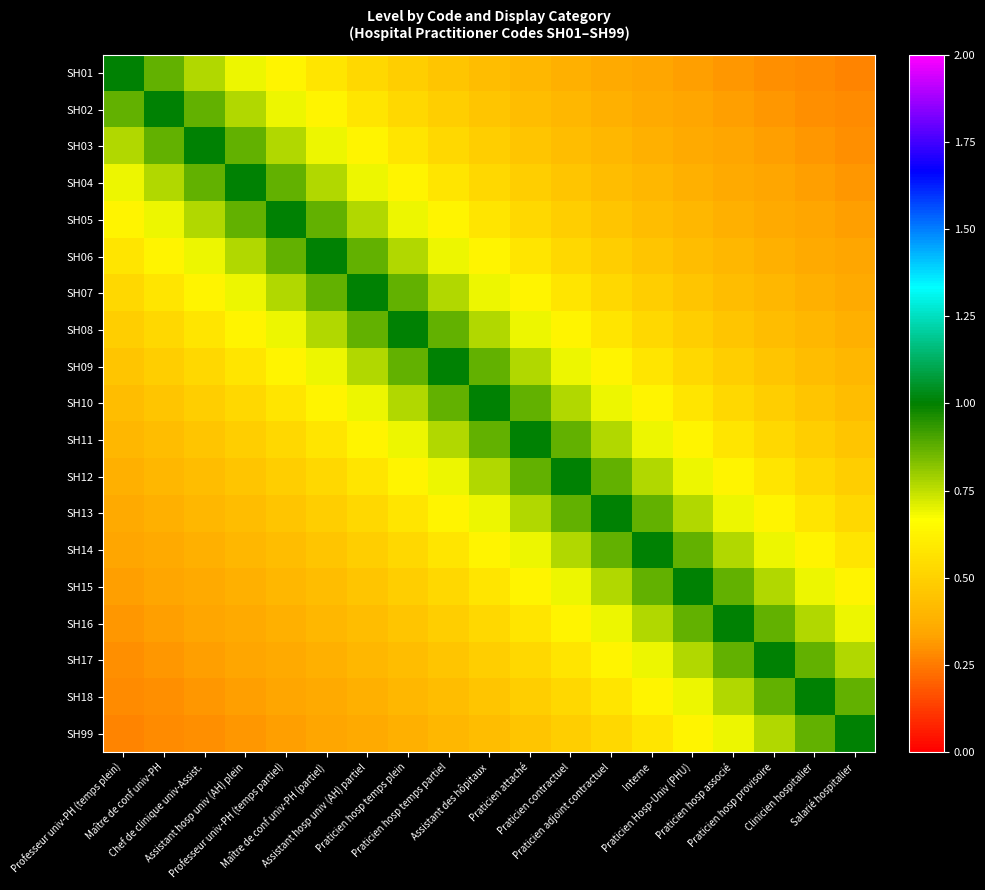

Reading left to right, what are all the values shown in this chart?

SH01: Professeur univ-PH (temps plein)=1.0	Maître de conf univ-PH=0.9	Chef de clinique univ-Assist.=0.8	Assistant hosp univ (AH) plein=0.7	Professeur univ-PH (temps partiel)=0.6	Maître de conf univ-PH (partiel)=0.6	Assistant hosp univ (AH) partiel=0.5	Praticien hosp temps plein=0.5	Praticien hosp temps partiel=0.5	Assistant des hôpitaux=0.4	Praticien attaché=0.4	Praticien contractuel=0.4	Praticien adjoint contractuel=0.4	Interne=0.3	Praticien Hosp-Univ (PHU)=0.3	Praticien hosp associé=0.3	Praticien hosp provisoire=0.3	Clinicien hospitalier=0.3	Salarié hospitalier=0.3
SH02: Professeur univ-PH (temps plein)=0.9	Maître de conf univ-PH=1.0	Chef de clinique univ-Assist.=0.9	Assistant hosp univ (AH) plein=0.8	Professeur univ-PH (temps partiel)=0.7	Maître de conf univ-PH (partiel)=0.6	Assistant hosp univ (AH) partiel=0.6	Praticien hosp temps plein=0.5	Praticien hosp temps partiel=0.5	Assistant des hôpitaux=0.5	Praticien attaché=0.4	Praticien contractuel=0.4	Praticien adjoint contractuel=0.4	Interne=0.4	Praticien Hosp-Univ (PHU)=0.3	Praticien hosp associé=0.3	Praticien hosp provisoire=0.3	Clinicien hospitalier=0.3	Salarié hospitalier=0.3
SH03: Professeur univ-PH (temps plein)=0.8	Maître de conf univ-PH=0.9	Chef de clinique univ-Assist.=1.0	Assistant hosp univ (AH) plein=0.9	Professeur univ-PH (temps partiel)=0.8	Maître de conf univ-PH (partiel)=0.7	Assistant hosp univ (AH) partiel=0.6	Praticien hosp temps plein=0.6	Praticien hosp temps partiel=0.5	Assistant des hôpitaux=0.5	Praticien attaché=0.5	Praticien contractuel=0.4	Praticien adjoint contractuel=0.4	Interne=0.4	Praticien Hosp-Univ (PHU)=0.4	Praticien hosp associé=0.3	Praticien hosp provisoire=0.3	Clinicien hospitalier=0.3	Salarié hospitalier=0.3
SH04: Professeur univ-PH (temps plein)=0.7	Maître de conf univ-PH=0.8	Chef de clinique univ-Assist.=0.9	Assistant hosp univ (AH) plein=1.0	Professeur univ-PH (temps partiel)=0.9	Maître de conf univ-PH (partiel)=0.8	Assistant hosp univ (AH) partiel=0.7	Praticien hosp temps plein=0.6	Praticien hosp temps partiel=0.6	Assistant des hôpitaux=0.5	Praticien attaché=0.5	Praticien contractuel=0.5	Praticien adjoint contractuel=0.4	Interne=0.4	Praticien Hosp-Univ (PHU)=0.4	Praticien hosp associé=0.4	Praticien hosp provisoire=0.3	Clinicien hospitalier=0.3	Salarié hospitalier=0.3
SH05: Professeur univ-PH (temps plein)=0.6	Maître de conf univ-PH=0.7	Chef de clinique univ-Assist.=0.8	Assistant hosp univ (AH) plein=0.9	Professeur univ-PH (temps partiel)=1.0	Maître de conf univ-PH (partiel)=0.9	Assistant hosp univ (AH) partiel=0.8	Praticien hosp temps plein=0.7	Praticien hosp temps partiel=0.6	Assistant des hôpitaux=0.6	Praticien attaché=0.5	Praticien contractuel=0.5	Praticien adjoint contractuel=0.5	Interne=0.4	Praticien Hosp-Univ (PHU)=0.4	Praticien hosp associé=0.4	Praticien hosp provisoire=0.4	Clinicien hospitalier=0.3	Salarié hospitalier=0.3
SH06: Professeur univ-PH (temps plein)=0.6	Maître de conf univ-PH=0.6	Chef de clinique univ-Assist.=0.7	Assistant hosp univ (AH) plein=0.8	Professeur univ-PH (temps partiel)=0.9	Maître de conf univ-PH (partiel)=1.0	Assistant hosp univ (AH) partiel=0.9	Praticien hosp temps plein=0.8	Praticien hosp temps partiel=0.7	Assistant des hôpitaux=0.6	Praticien attaché=0.6	Praticien contractuel=0.5	Praticien adjoint contractuel=0.5	Interne=0.5	Praticien Hosp-Univ (PHU)=0.4	Praticien hosp associé=0.4	Praticien hosp provisoire=0.4	Clinicien hospitalier=0.4	Salarié hospitalier=0.3
SH07: Professeur univ-PH (temps plein)=0.5	Maître de conf univ-PH=0.6	Chef de clinique univ-Assist.=0.6	Assistant hosp univ (AH) plein=0.7	Professeur univ-PH (temps partiel)=0.8	Maître de conf univ-PH (partiel)=0.9	Assistant hosp univ (AH) partiel=1.0	Praticien hosp temps plein=0.9	Praticien hosp temps partiel=0.8	Assistant des hôpitaux=0.7	Praticien attaché=0.6	Praticien contractuel=0.6	Praticien adjoint contractuel=0.5	Interne=0.5	Praticien Hosp-Univ (PHU)=0.5	Praticien hosp associé=0.4	Praticien hosp provisoire=0.4	Clinicien hospitalier=0.4	Salarié hospitalier=0.4
SH08: Professeur univ-PH (temps plein)=0.5	Maître de conf univ-PH=0.5	Chef de clinique univ-Assist.=0.6	Assistant hosp univ (AH) plein=0.6	Professeur univ-PH (temps partiel)=0.7	Maître de conf univ-PH (partiel)=0.8	Assistant hosp univ (AH) partiel=0.9	Praticien hosp temps plein=1.0	Praticien hosp temps partiel=0.9	Assistant des hôpitaux=0.8	Praticien attaché=0.7	Praticien contractuel=0.6	Praticien adjoint contractuel=0.6	Interne=0.5	Praticien Hosp-Univ (PHU)=0.5	Praticien hosp associé=0.5	Praticien hosp provisoire=0.4	Clinicien hospitalier=0.4	Salarié hospitalier=0.4
SH09: Professeur univ-PH (temps plein)=0.5	Maître de conf univ-PH=0.5	Chef de clinique univ-Assist.=0.5	Assistant hosp univ (AH) plein=0.6	Professeur univ-PH (temps partiel)=0.6	Maître de conf univ-PH (partiel)=0.7	Assistant hosp univ (AH) partiel=0.8	Praticien hosp temps plein=0.9	Praticien hosp temps partiel=1.0	Assistant des hôpitaux=0.9	Praticien attaché=0.8	Praticien contractuel=0.7	Praticien adjoint contractuel=0.6	Interne=0.6	Praticien Hosp-Univ (PHU)=0.5	Praticien hosp associé=0.5	Praticien hosp provisoire=0.5	Clinicien hospitalier=0.4	Salarié hospitalier=0.4
SH10: Professeur univ-PH (temps plein)=0.4	Maître de conf univ-PH=0.5	Chef de clinique univ-Assist.=0.5	Assistant hosp univ (AH) plein=0.5	Professeur univ-PH (temps partiel)=0.6	Maître de conf univ-PH (partiel)=0.6	Assistant hosp univ (AH) partiel=0.7	Praticien hosp temps plein=0.8	Praticien hosp temps partiel=0.9	Assistant des hôpitaux=1.0	Praticien attaché=0.9	Praticien contractuel=0.8	Praticien adjoint contractuel=0.7	Interne=0.6	Praticien Hosp-Univ (PHU)=0.6	Praticien hosp associé=0.5	Praticien hosp provisoire=0.5	Clinicien hospitalier=0.5	Salarié hospitalier=0.4
SH11: Professeur univ-PH (temps plein)=0.4	Maître de conf univ-PH=0.4	Chef de clinique univ-Assist.=0.5	Assistant hosp univ (AH) plein=0.5	Professeur univ-PH (temps partiel)=0.5	Maître de conf univ-PH (partiel)=0.6	Assistant hosp univ (AH) partiel=0.6	Praticien hosp temps plein=0.7	Praticien hosp temps partiel=0.8	Assistant des hôpitaux=0.9	Praticien attaché=1.0	Praticien contractuel=0.9	Praticien adjoint contractuel=0.8	Interne=0.7	Praticien Hosp-Univ (PHU)=0.6	Praticien hosp associé=0.6	Praticien hosp provisoire=0.5	Clinicien hospitalier=0.5	Salarié hospitalier=0.5
SH12: Professeur univ-PH (temps plein)=0.4	Maître de conf univ-PH=0.4	Chef de clinique univ-Assist.=0.4	Assistant hosp univ (AH) plein=0.5	Professeur univ-PH (temps partiel)=0.5	Maître de conf univ-PH (partiel)=0.5	Assistant hosp univ (AH) partiel=0.6	Praticien hosp temps plein=0.6	Praticien hosp temps partiel=0.7	Assistant des hôpitaux=0.8	Praticien attaché=0.9	Praticien contractuel=1.0	Praticien adjoint contractuel=0.9	Interne=0.8	Praticien Hosp-Univ (PHU)=0.7	Praticien hosp associé=0.6	Praticien hosp provisoire=0.6	Clinicien hospitalier=0.5	Salarié hospitalier=0.5
SH13: Professeur univ-PH (temps plein)=0.4	Maître de conf univ-PH=0.4	Chef de clinique univ-Assist.=0.4	Assistant hosp univ (AH) plein=0.4	Professeur univ-PH (temps partiel)=0.5	Maître de conf univ-PH (partiel)=0.5	Assistant hosp univ (AH) partiel=0.5	Praticien hosp temps plein=0.6	Praticien hosp temps partiel=0.6	Assistant des hôpitaux=0.7	Praticien attaché=0.8	Praticien contractuel=0.9	Praticien adjoint contractuel=1.0	Interne=0.9	Praticien Hosp-Univ (PHU)=0.8	Praticien hosp associé=0.7	Praticien hosp provisoire=0.6	Clinicien hospitalier=0.6	Salarié hospitalier=0.5
SH14: Professeur univ-PH (temps plein)=0.3	Maître de conf univ-PH=0.4	Chef de clinique univ-Assist.=0.4	Assistant hosp univ (AH) plein=0.4	Professeur univ-PH (temps partiel)=0.4	Maître de conf univ-PH (partiel)=0.5	Assistant hosp univ (AH) partiel=0.5	Praticien hosp temps plein=0.5	Praticien hosp temps partiel=0.6	Assistant des hôpitaux=0.6	Praticien attaché=0.7	Praticien contractuel=0.8	Praticien adjoint contractuel=0.9	Interne=1.0	Praticien Hosp-Univ (PHU)=0.9	Praticien hosp associé=0.8	Praticien hosp provisoire=0.7	Clinicien hospitalier=0.6	Salarié hospitalier=0.6
SH15: Professeur univ-PH (temps plein)=0.3	Maître de conf univ-PH=0.3	Chef de clinique univ-Assist.=0.4	Assistant hosp univ (AH) plein=0.4	Professeur univ-PH (temps partiel)=0.4	Maître de conf univ-PH (partiel)=0.4	Assistant hosp univ (AH) partiel=0.5	Praticien hosp temps plein=0.5	Praticien hosp temps partiel=0.5	Assistant des hôpitaux=0.6	Praticien attaché=0.6	Praticien contractuel=0.7	Praticien adjoint contractuel=0.8	Interne=0.9	Praticien Hosp-Univ (PHU)=1.0	Praticien hosp associé=0.9	Praticien hosp provisoire=0.8	Clinicien hospitalier=0.7	Salarié hospitalier=0.6
SH16: Professeur univ-PH (temps plein)=0.3	Maître de conf univ-PH=0.3	Chef de clinique univ-Assist.=0.3	Assistant hosp univ (AH) plein=0.4	Professeur univ-PH (temps partiel)=0.4	Maître de conf univ-PH (partiel)=0.4	Assistant hosp univ (AH) partiel=0.4	Praticien hosp temps plein=0.5	Praticien hosp temps partiel=0.5	Assistant des hôpitaux=0.5	Praticien attaché=0.6	Praticien contractuel=0.6	Praticien adjoint contractuel=0.7	Interne=0.8	Praticien Hosp-Univ (PHU)=0.9	Praticien hosp associé=1.0	Praticien hosp provisoire=0.9	Clinicien hospitalier=0.8	Salarié hospitalier=0.7
SH17: Professeur univ-PH (temps plein)=0.3	Maître de conf univ-PH=0.3	Chef de clinique univ-Assist.=0.3	Assistant hosp univ (AH) plein=0.3	Professeur univ-PH (temps partiel)=0.4	Maître de conf univ-PH (partiel)=0.4	Assistant hosp univ (AH) partiel=0.4	Praticien hosp temps plein=0.4	Praticien hosp temps partiel=0.5	Assistant des hôpitaux=0.5	Praticien attaché=0.5	Praticien contractuel=0.6	Praticien adjoint contractuel=0.6	Interne=0.7	Praticien Hosp-Univ (PHU)=0.8	Praticien hosp associé=0.9	Praticien hosp provisoire=1.0	Clinicien hospitalier=0.9	Salarié hospitalier=0.8
SH18: Professeur univ-PH (temps plein)=0.3	Maître de conf univ-PH=0.3	Chef de clinique univ-Assist.=0.3	Assistant hosp univ (AH) plein=0.3	Professeur univ-PH (temps partiel)=0.3	Maître de conf univ-PH (partiel)=0.4	Assistant hosp univ (AH) partiel=0.4	Praticien hosp temps plein=0.4	Praticien hosp temps partiel=0.4	Assistant des hôpitaux=0.5	Praticien attaché=0.5	Praticien contractuel=0.5	Praticien adjoint contractuel=0.6	Interne=0.6	Praticien Hosp-Univ (PHU)=0.7	Praticien hosp associé=0.8	Praticien hosp provisoire=0.9	Clinicien hospitalier=1.0	Salarié hospitalier=0.9
SH99: Professeur univ-PH (temps plein)=0.3	Maître de conf univ-PH=0.3	Chef de clinique univ-Assist.=0.3	Assistant hosp univ (AH) plein=0.3	Professeur univ-PH (temps partiel)=0.3	Maître de conf univ-PH (partiel)=0.3	Assistant hosp univ (AH) partiel=0.4	Praticien hosp temps plein=0.4	Praticien hosp temps partiel=0.4	Assistant des hôpitaux=0.4	Praticien attaché=0.5	Praticien contractuel=0.5	Praticien adjoint contractuel=0.5	Interne=0.6	Praticien Hosp-Univ (PHU)=0.6	Praticien hosp associé=0.7	Praticien hosp provisoire=0.8	Clinicien hospitalier=0.9	Salarié hospitalier=1.0